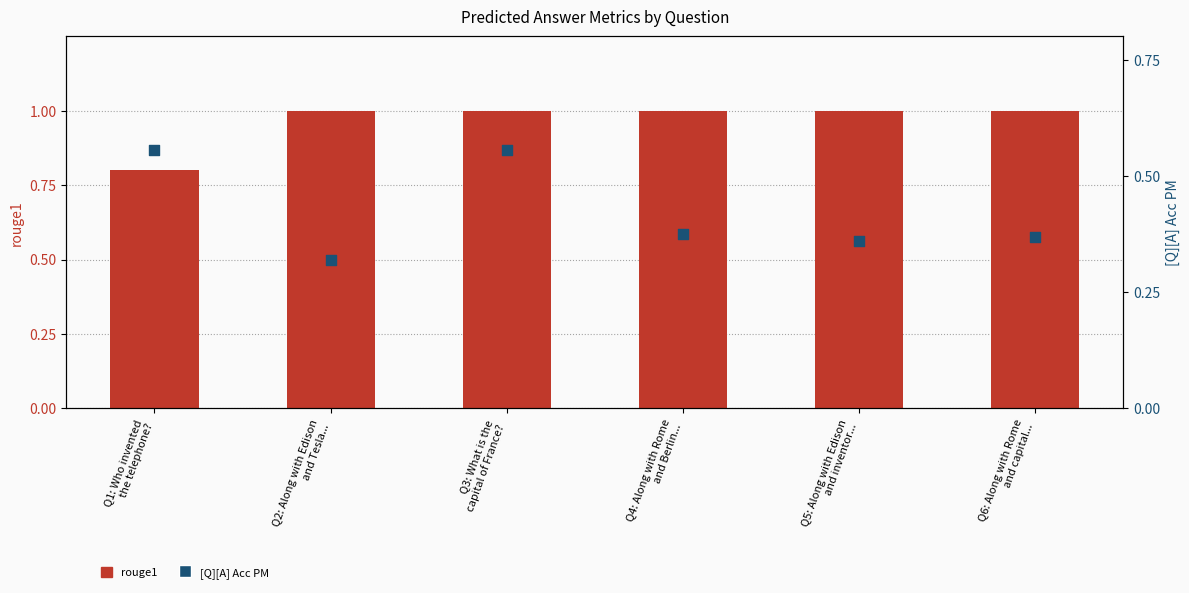

Which series reaches the minimum Y coordinate?

[Q][A] Acc PM